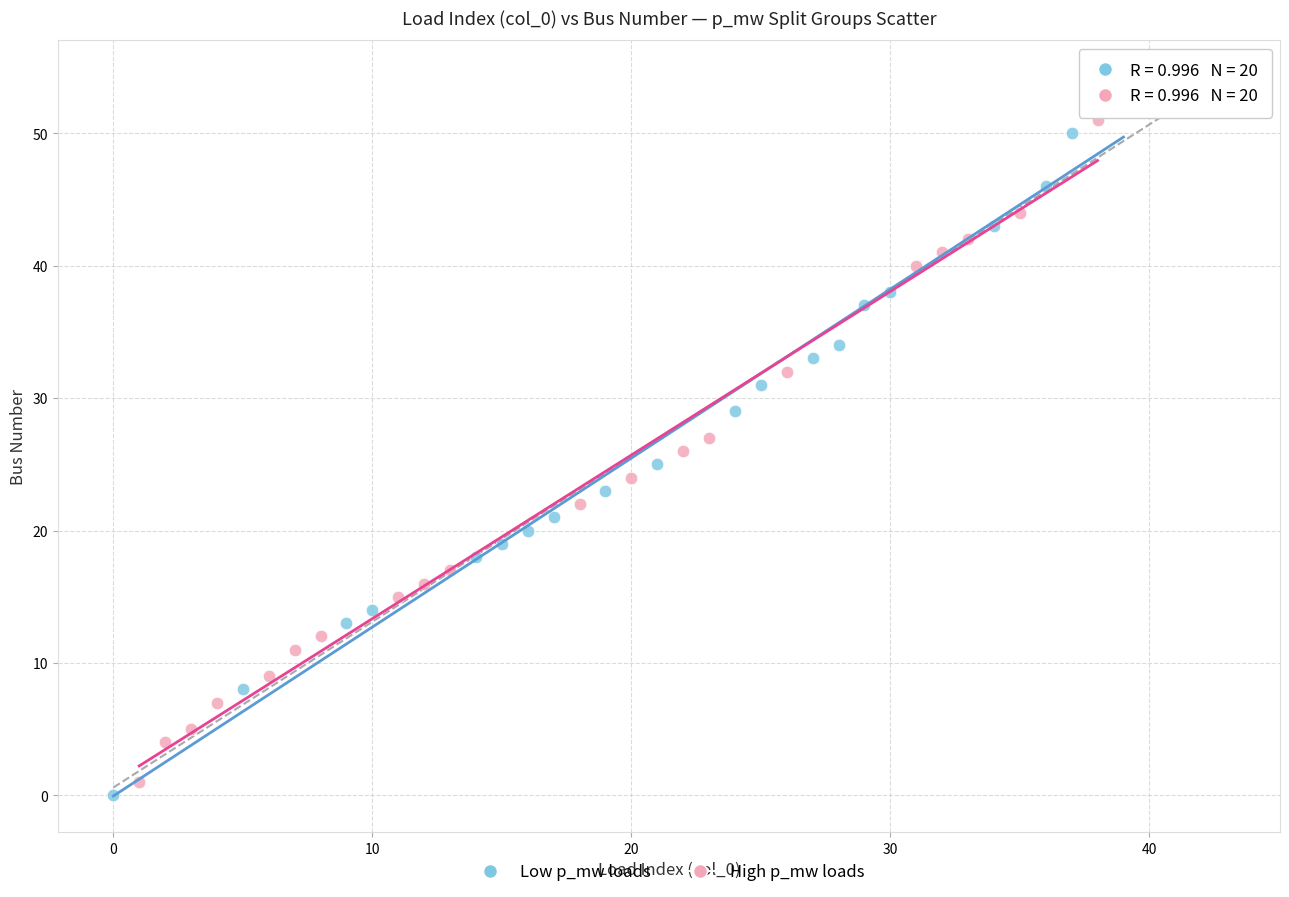

Which series has the largest Y range (max minus min)?

Low p_mw loads